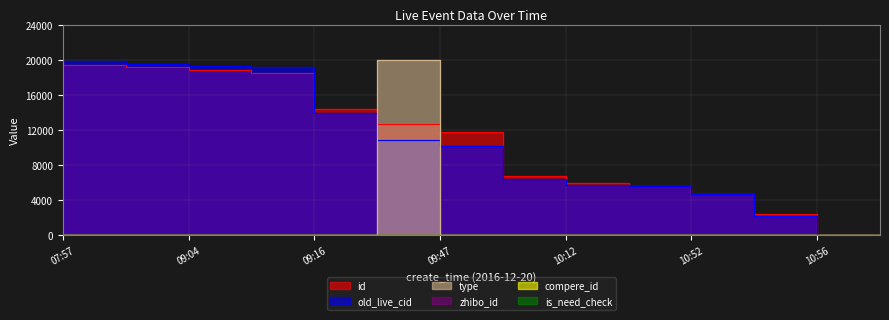

What is the label of the 9th point from the right?

09:17